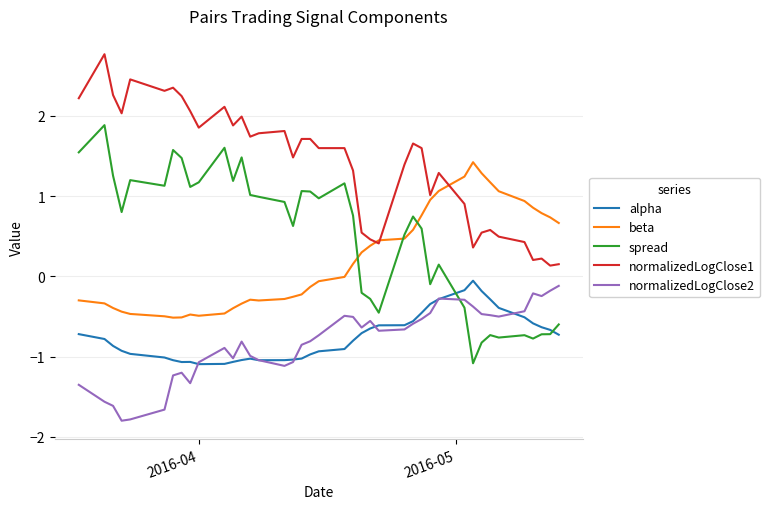

True or false: alpha has more than 0 interior local peaks.

True